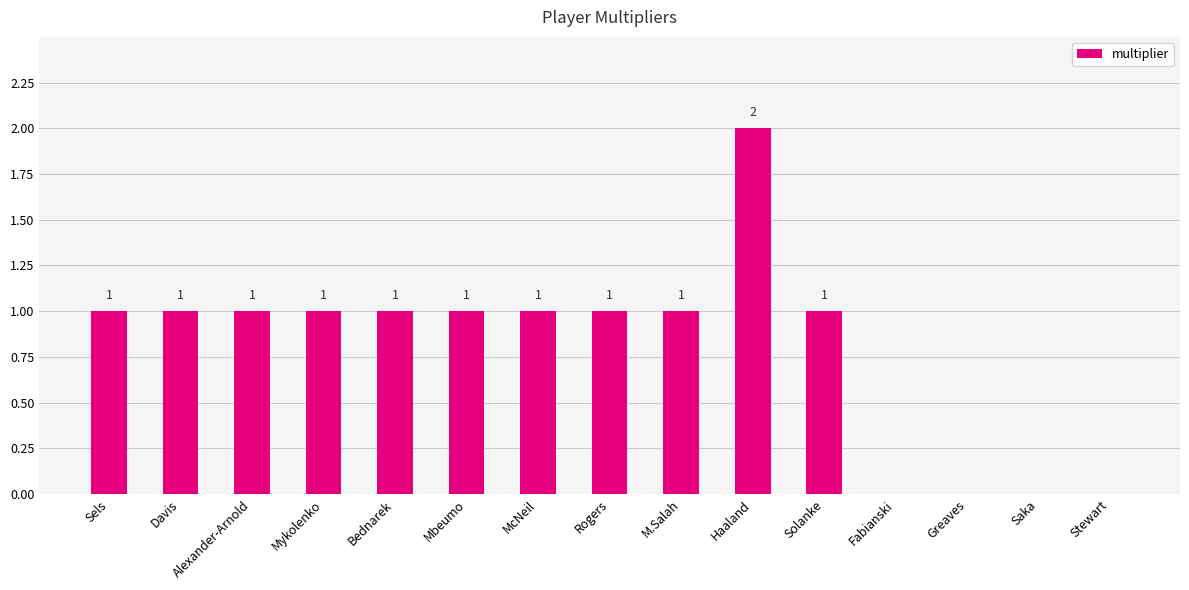

The value at Sels is 1. True or false?

True